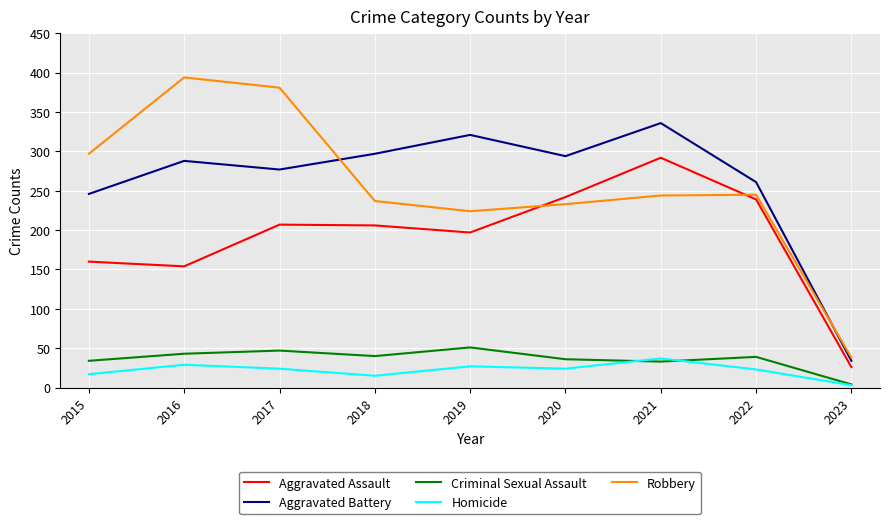

What are all the series names shown in the legend?

Aggravated Assault, Aggravated Battery, Criminal Sexual Assault, Homicide, Robbery